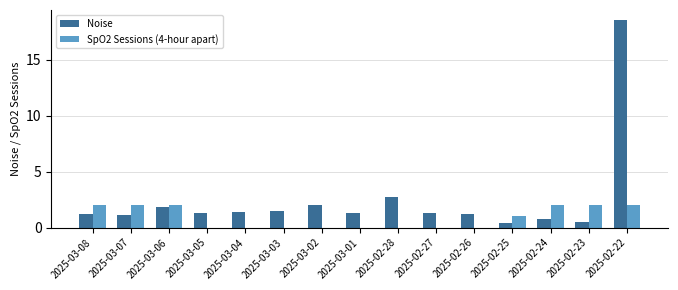

Is the value of Noise at 2025-02-25 greater than the value of SpO2 Sessions (4-hour apart) at 2025-02-28?

Yes